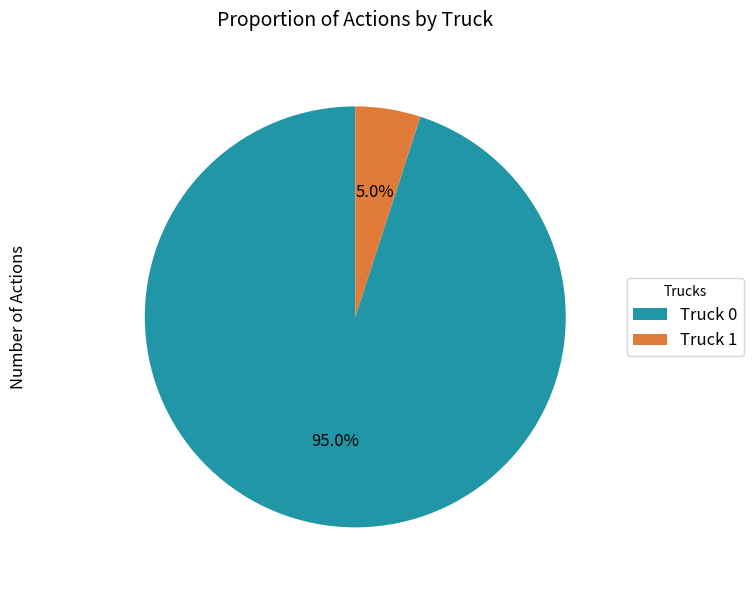

What percentage is the Truck 0 slice, to the nearest percent?

95%